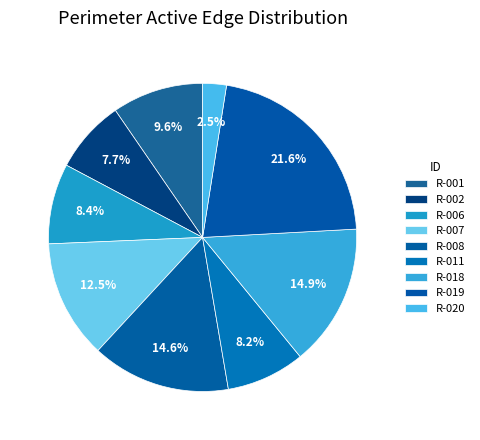

To the nearest percent, what is the combined percentage of R-002 and R-019?

29%